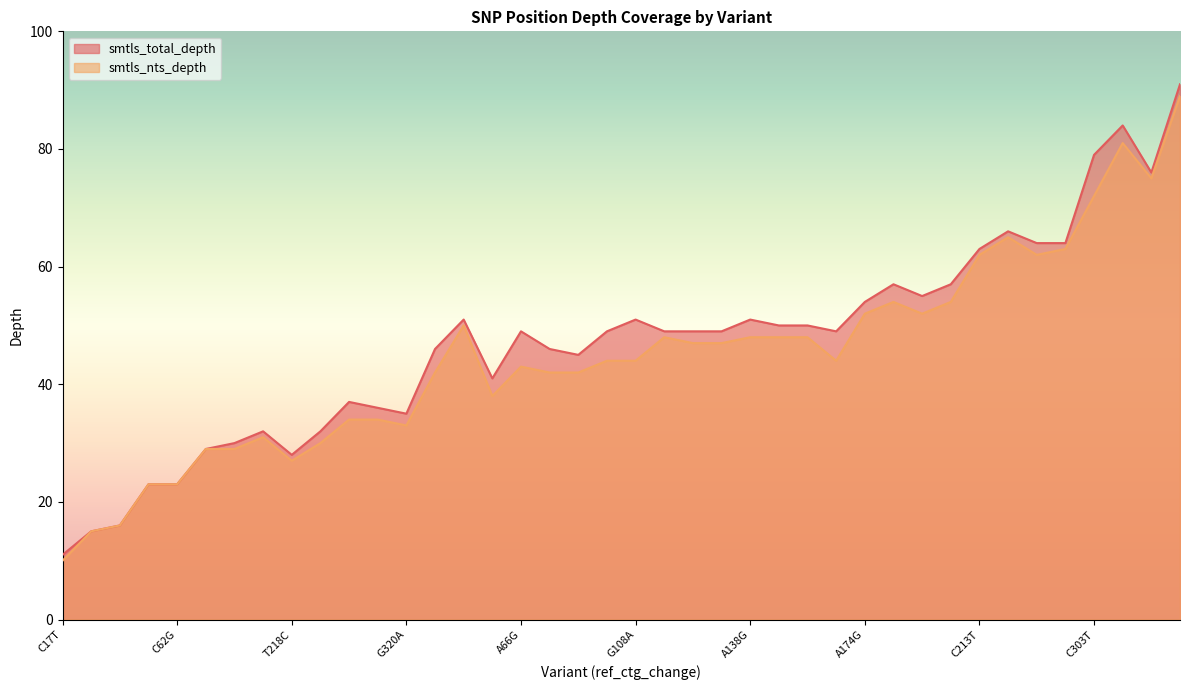

Where is smtls_total_depth nearest to the value 51?

T437C